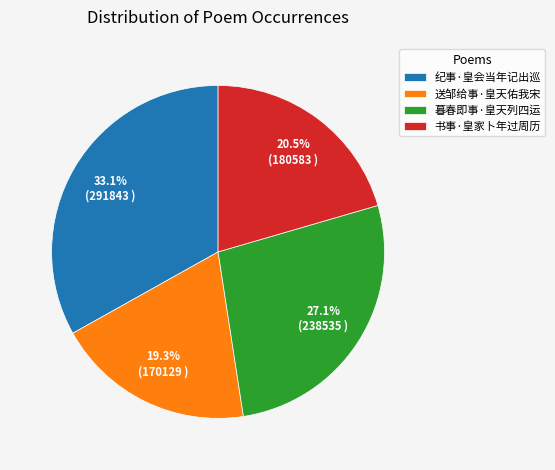

Does 书事·皇家卜年过周历 account for over 50% of the chart?

No